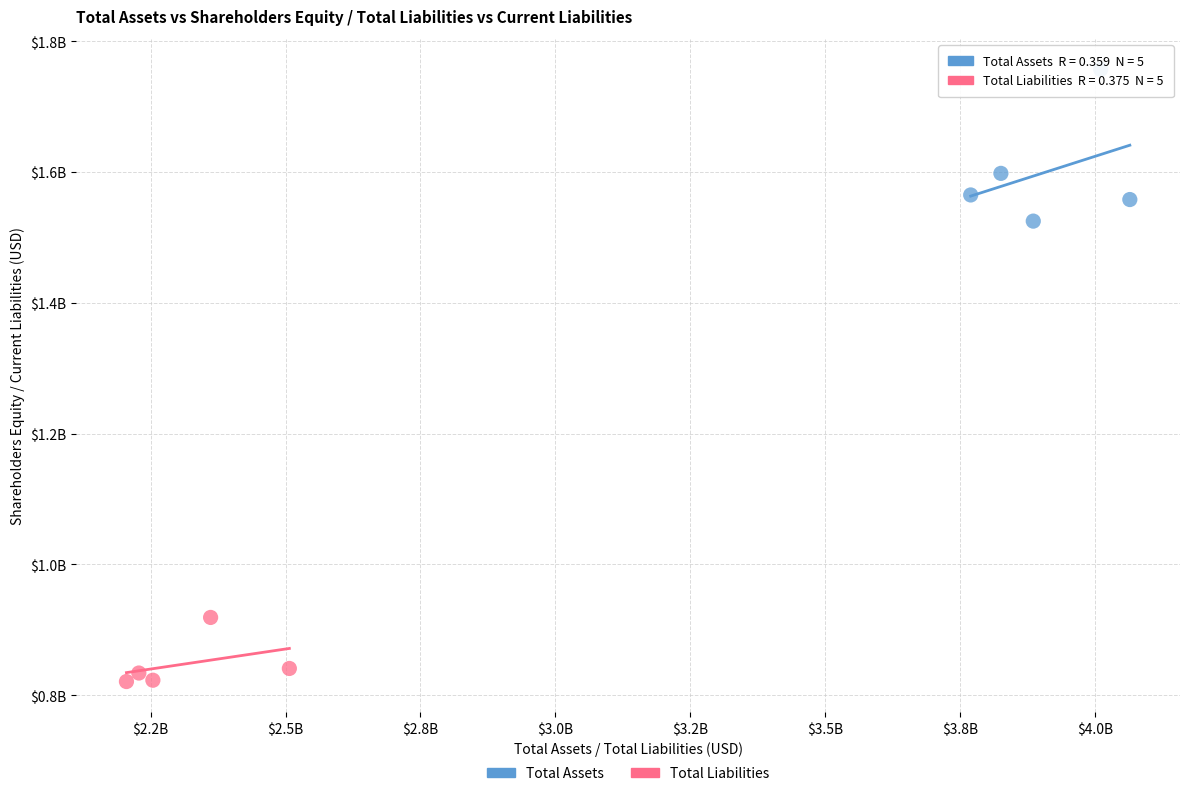

Which series contains the lowest Y value?

Total Liabilities